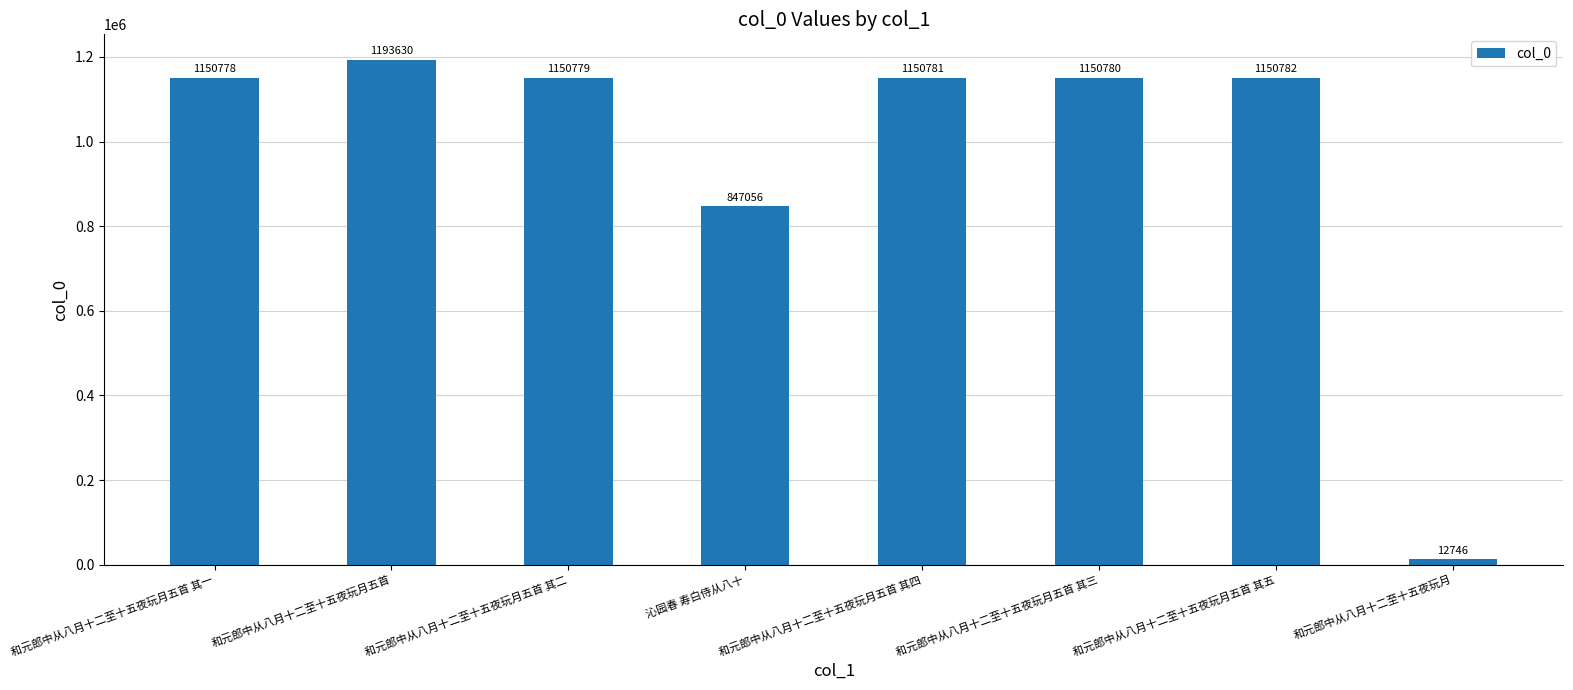

Between 和元郎中从八月十二至十五夜玩月五首 其一 and 和元郎中从八月十二至十五夜玩月五首 其五, which is larger?

和元郎中从八月十二至十五夜玩月五首 其五